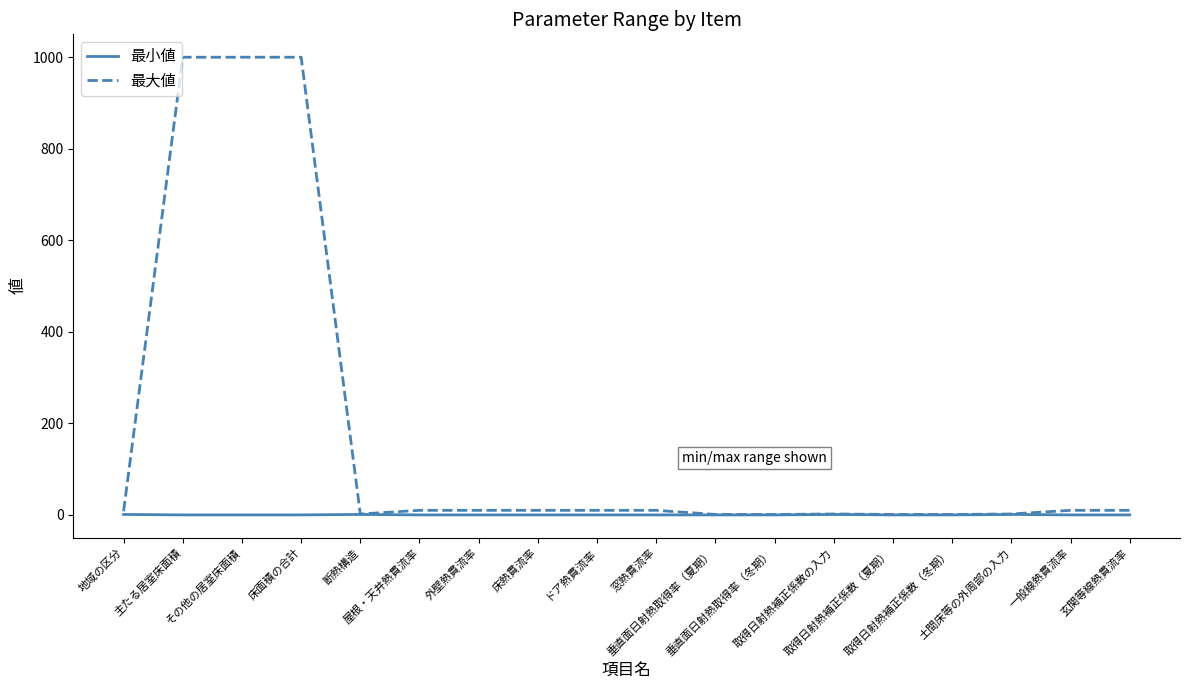

What is the maximum value shown in the chart?

1000.0